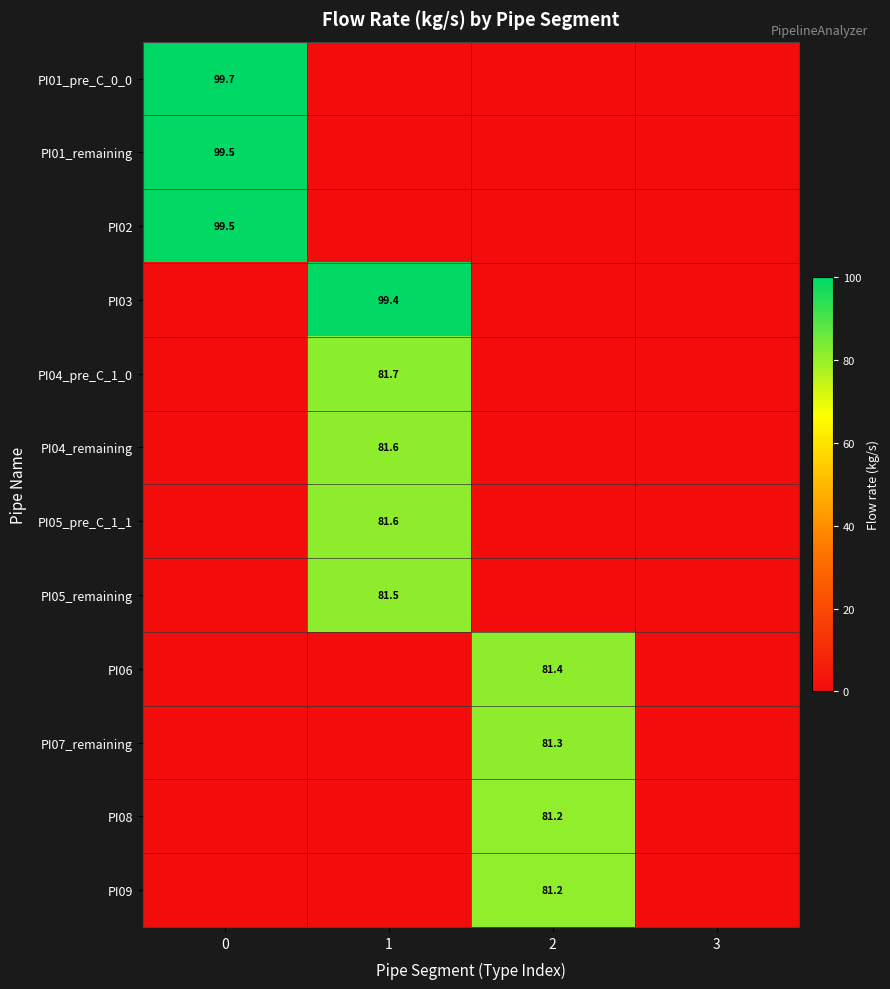

True or false: PI03 has a value of 99.4 at 1.

True